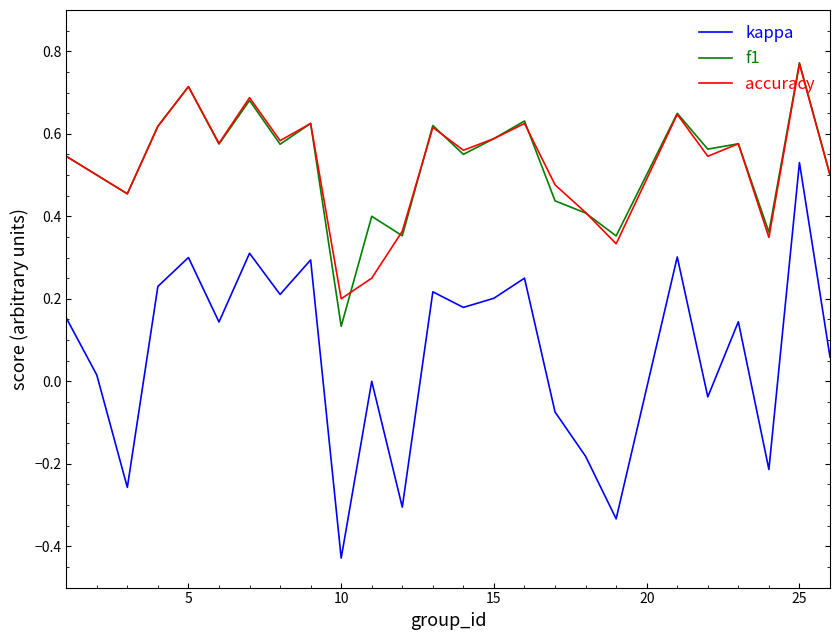

In kappa, how many points are higher than both neighbors (excluding endpoints)?

9